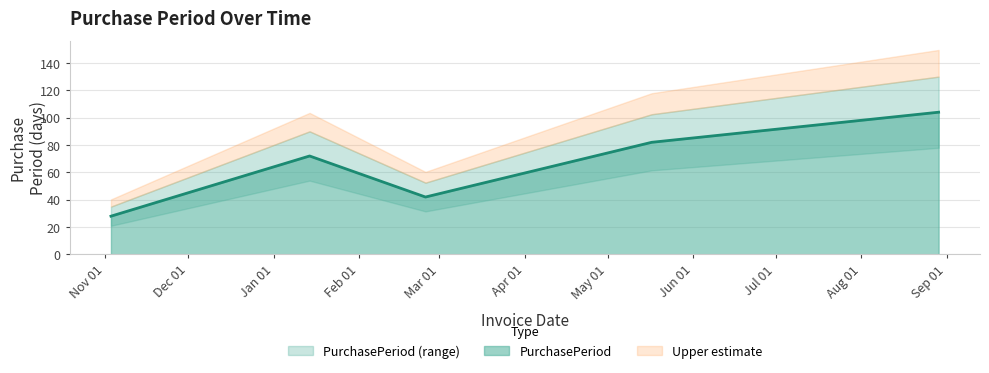

What is the greatest value displayed?

104